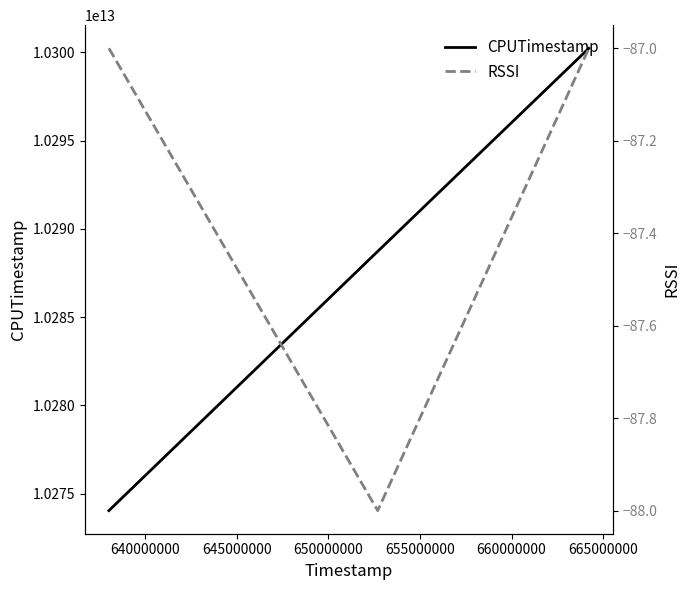

What are all the series names shown in the legend?

CPUTimestamp, RSSI